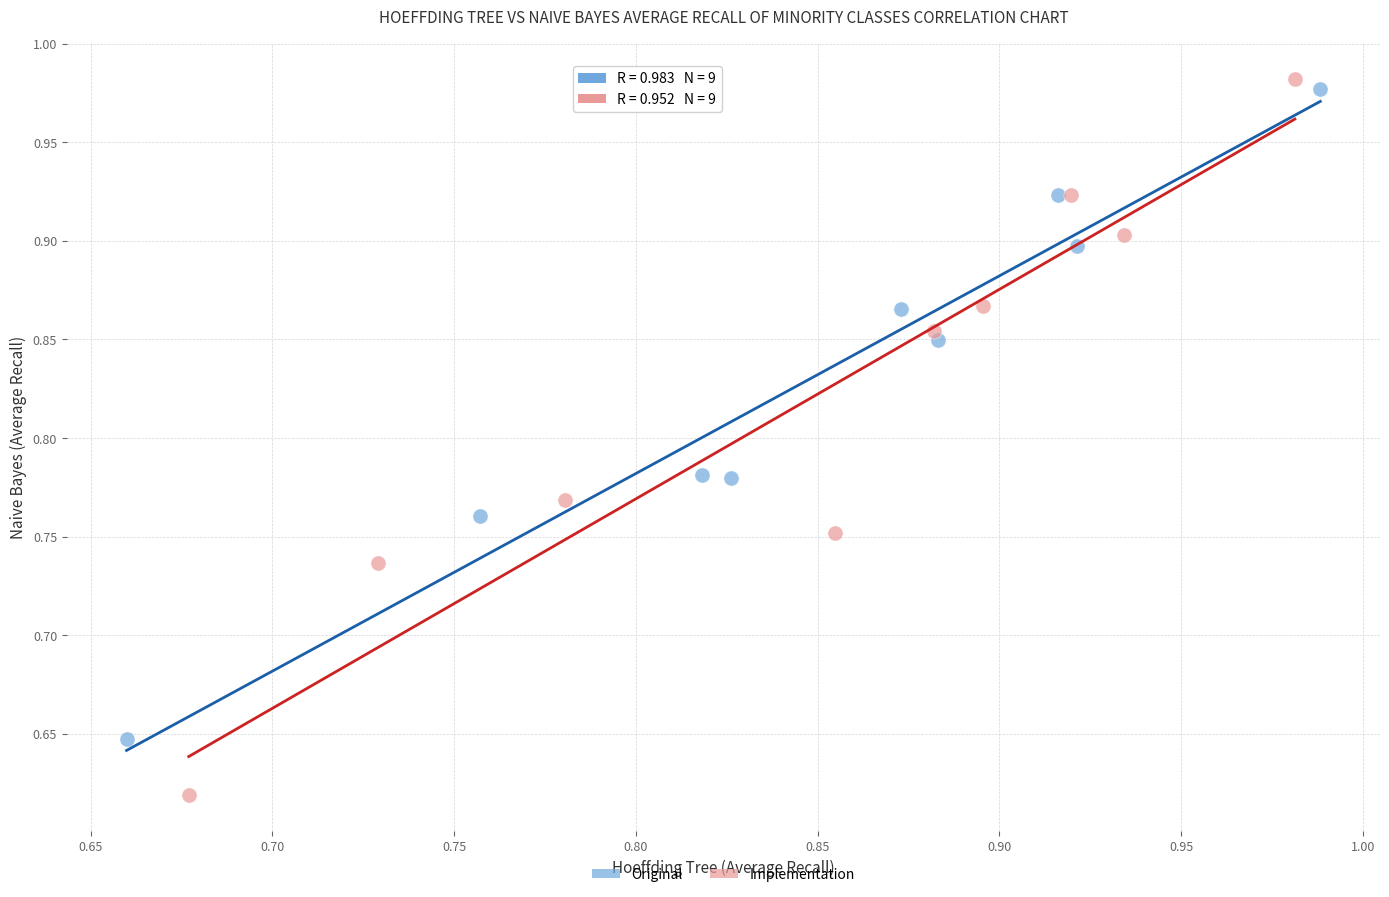

Which series has the largest Y range (max minus min)?

Implementation